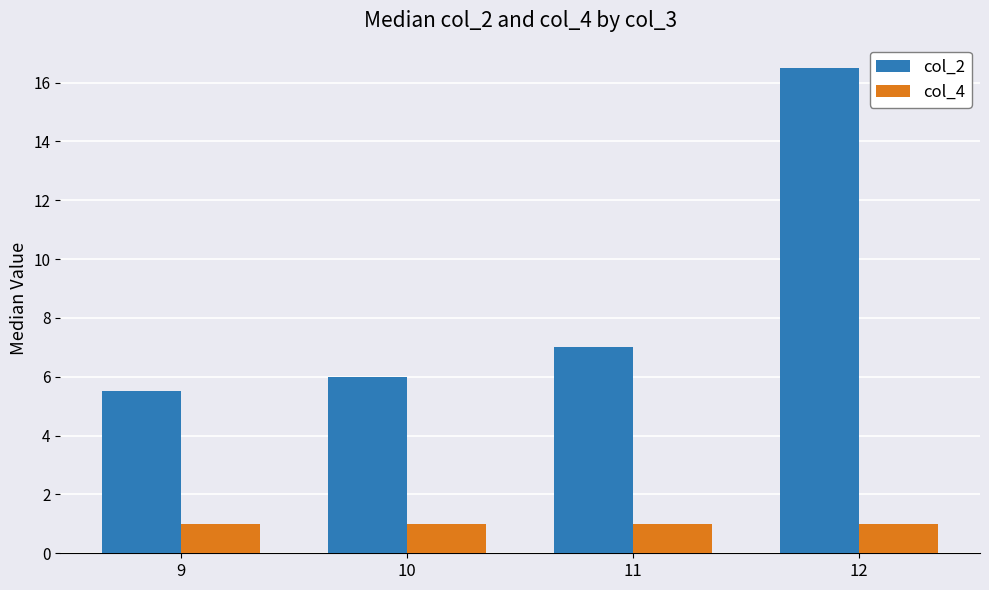

Reading left to right, list all the values displayed in this chart.

col_2: 5.5	6.0	7.0	16.5
col_4: 1.0	1.0	1.0	1.0